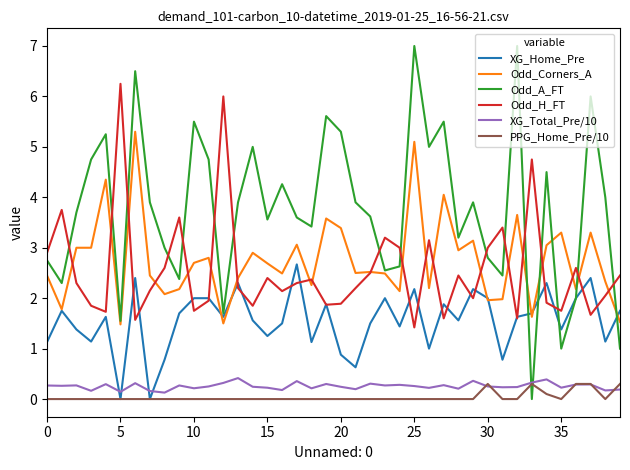

How many interior local peaks does the Odd_H_FT series have?

12